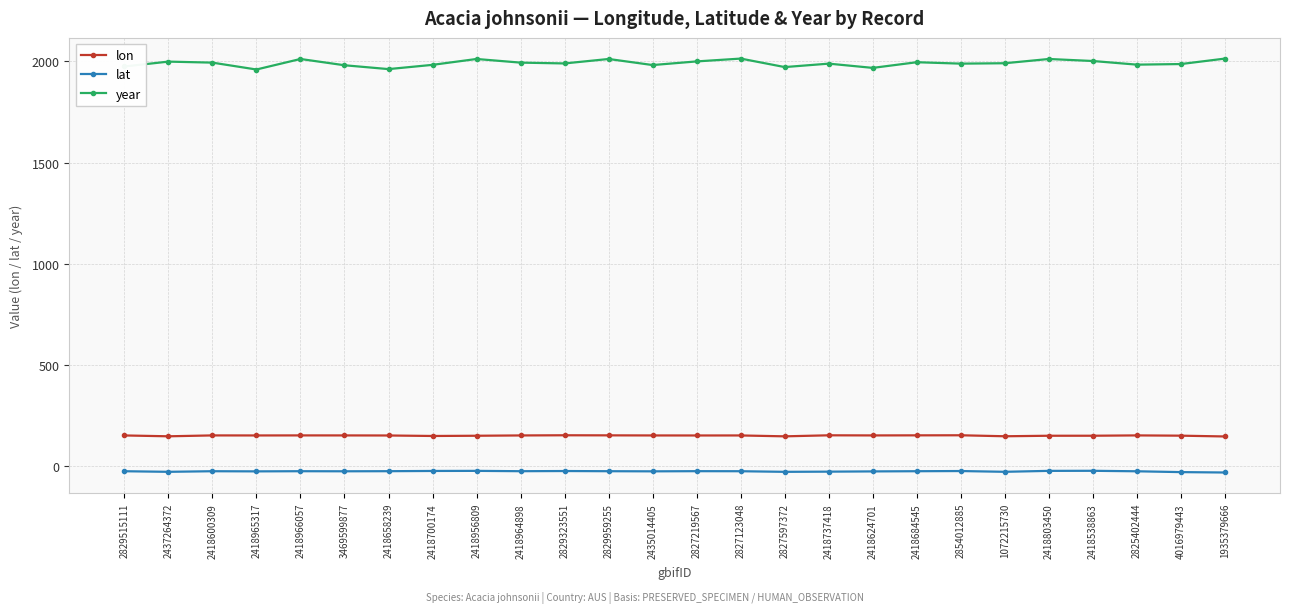

Which series has the largest total across all categories?

year